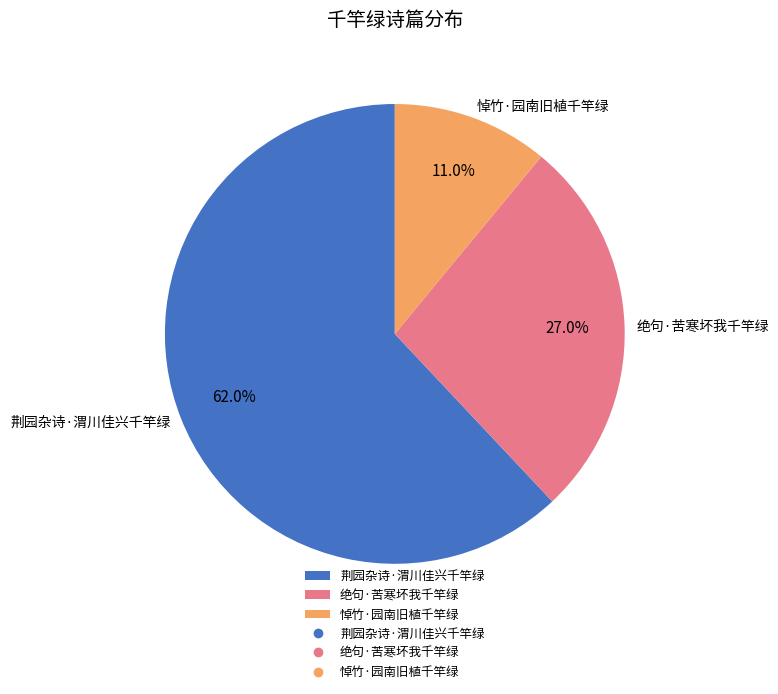

Combined, what portion of the pie is 悼竹·园南旧植千竿绿 and 绝句·苦寒坏我千竿绿?

38.0%